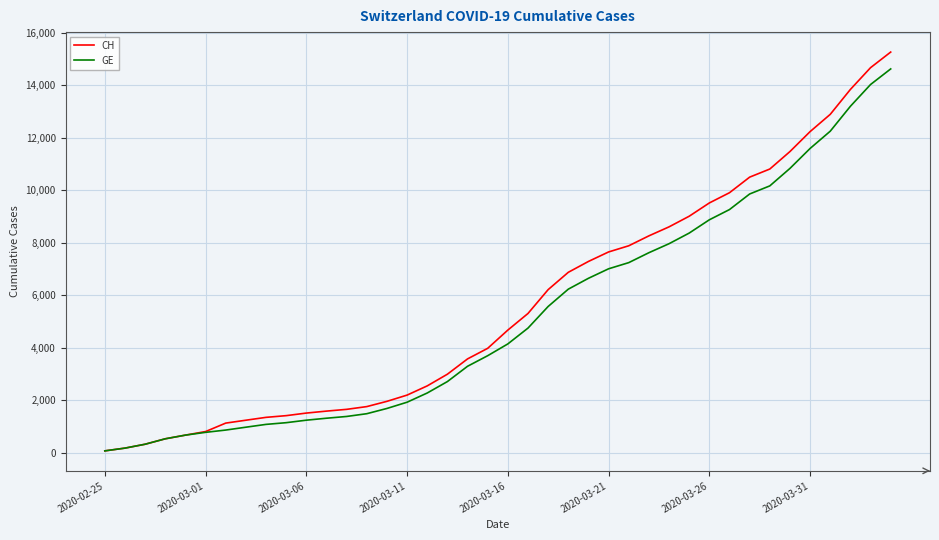

What is the maximum value shown in the chart?

15267